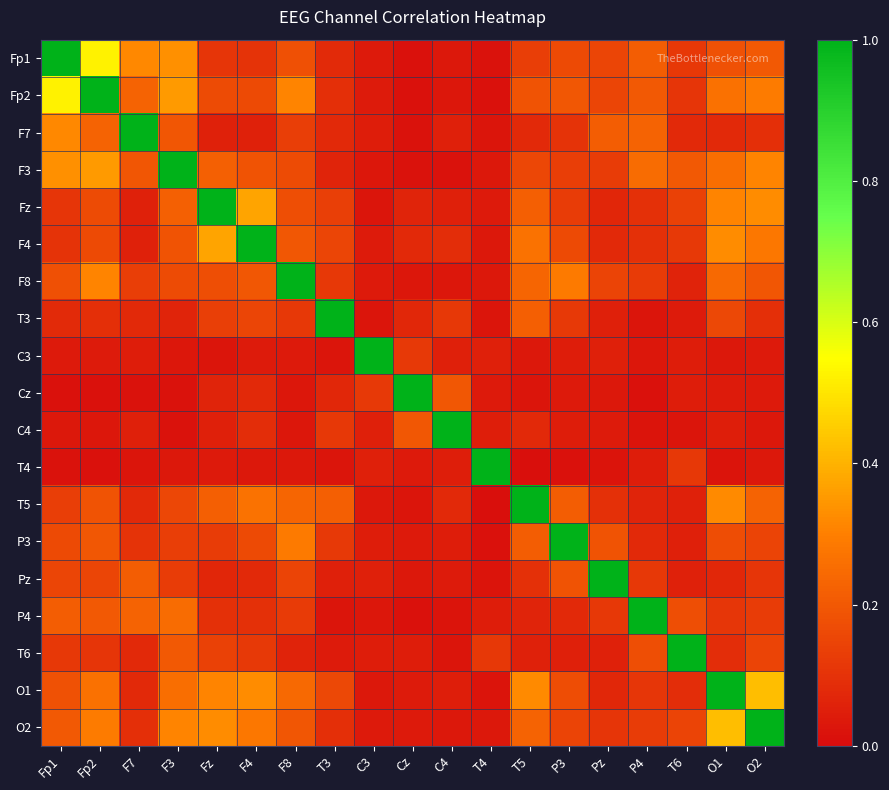

At how many categories does at least one series exceed 0?

19